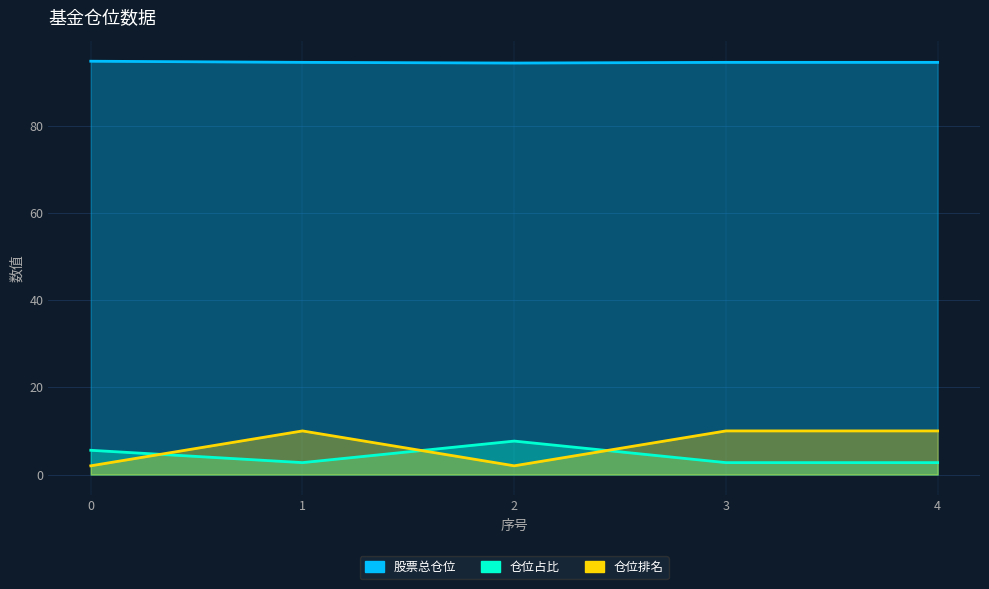

True or false: 股票总仓位 and 仓位占比 intersect in this chart.

False